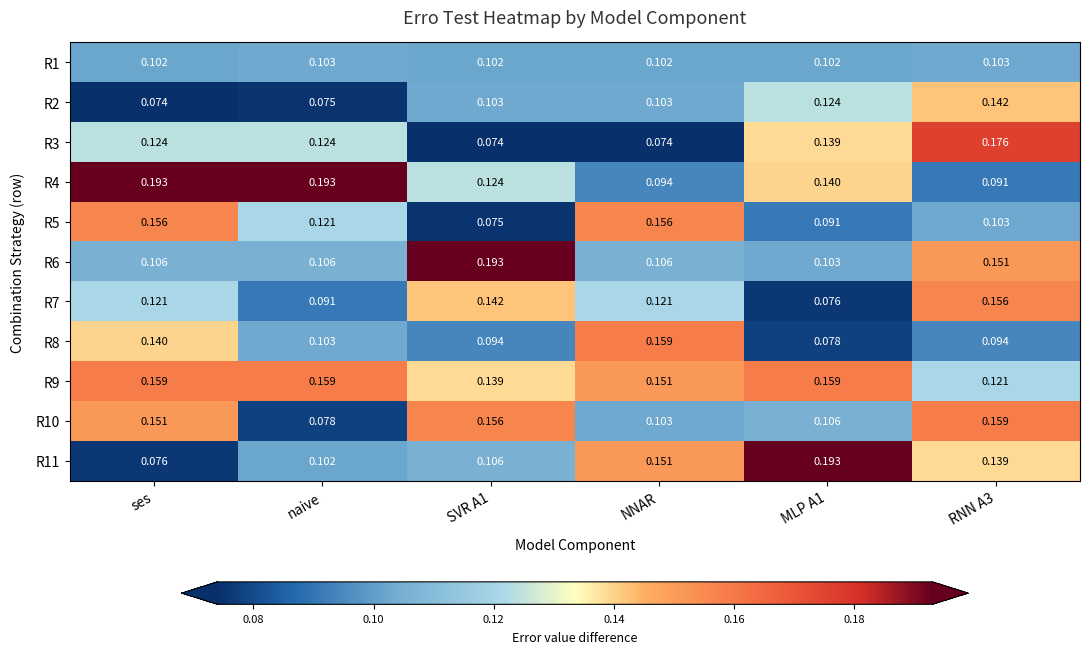

Is the value of R3 at naive greater than the value of R10 at NNAR?

Yes